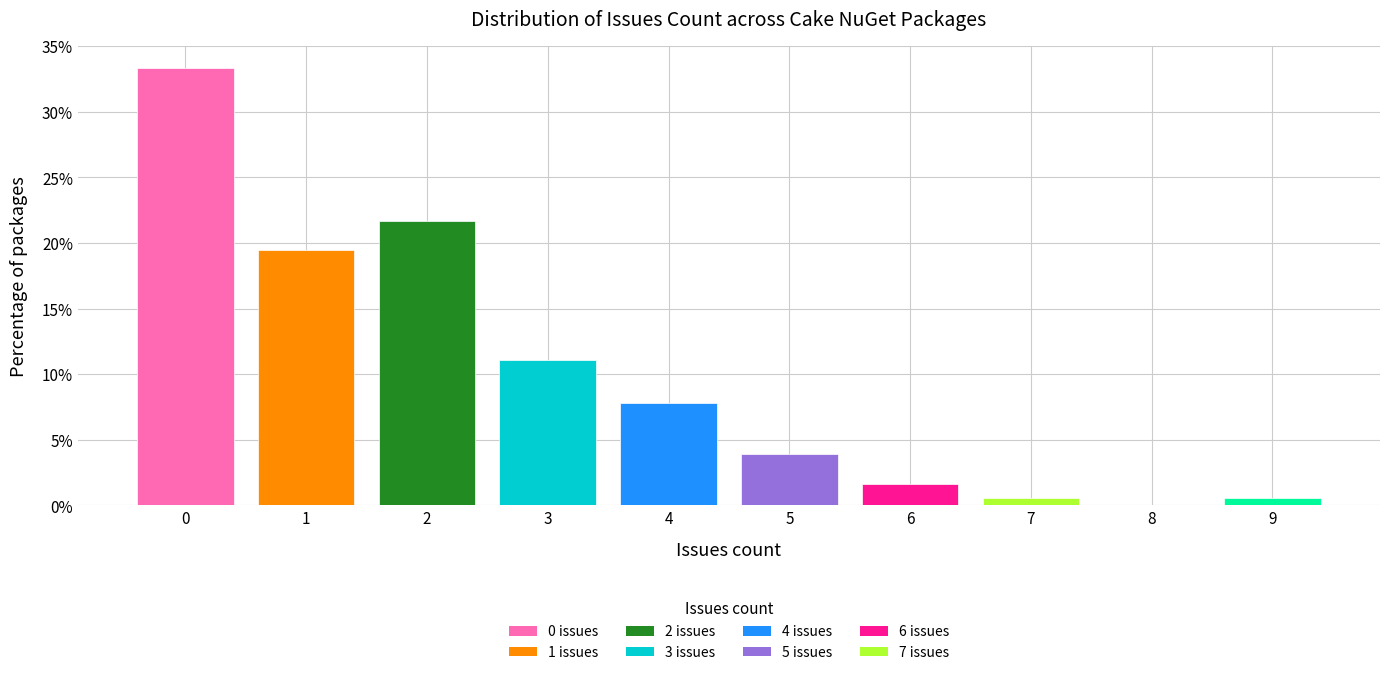

Reading right to left, what are all the values shown in this chart?

9=0.6	8=0.0	7=0.6	6=1.7	5=3.9	4=7.8	3=11.1	2=21.7	1=19.4	0=33.3